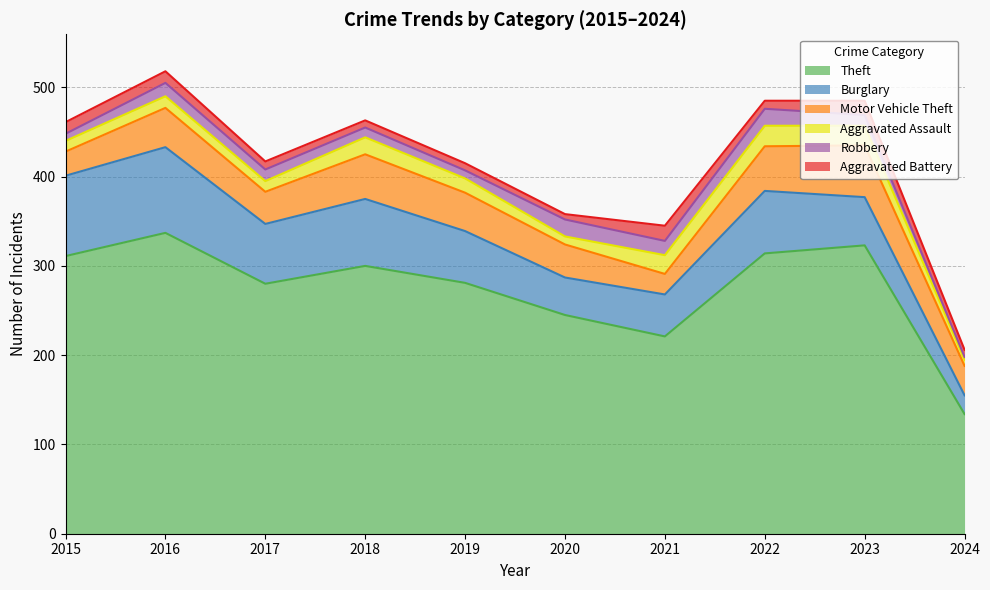

Reading right to left, extract all data points from this chart.

Theft: 2024=134	2023=323	2022=314	2021=221	2020=245	2019=281	2018=300	2017=280	2016=337	2015=311
Burglary: 2024=21	2023=54	2022=70	2021=47	2020=42	2019=58	2018=75	2017=67	2016=96	2015=90
Motor Vehicle Theft: 2024=33	2023=58	2022=50	2021=23	2020=37	2019=43	2018=50	2017=36	2016=44	2015=27
Aggravated Assault: 2024=7	2023=22	2022=23	2021=21	2020=9	2019=16	2018=19	2017=12	2016=13	2015=12
Robbery: 2024=3	2023=12	2022=19	2021=16	2020=19	2019=9	2018=11	2017=13	2016=15	2015=8
Aggravated Battery: 2024=8	2023=16	2022=9	2021=17	2020=6	2019=8	2018=8	2017=9	2016=13	2015=13